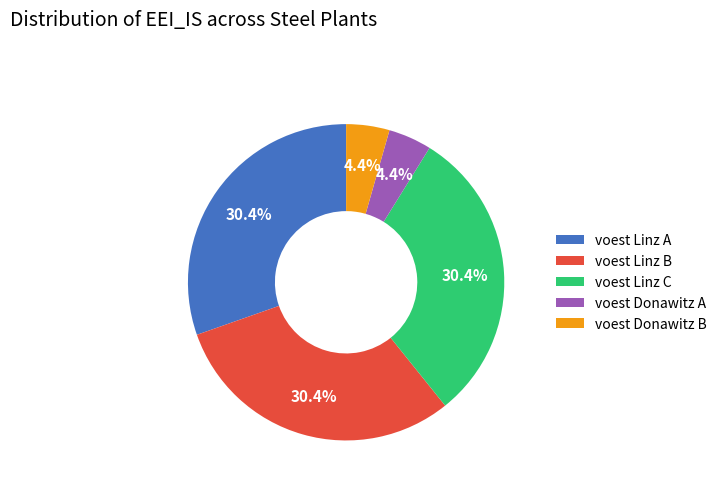

Which has a higher value, voest Donawitz B or voest Linz B?

voest Linz B